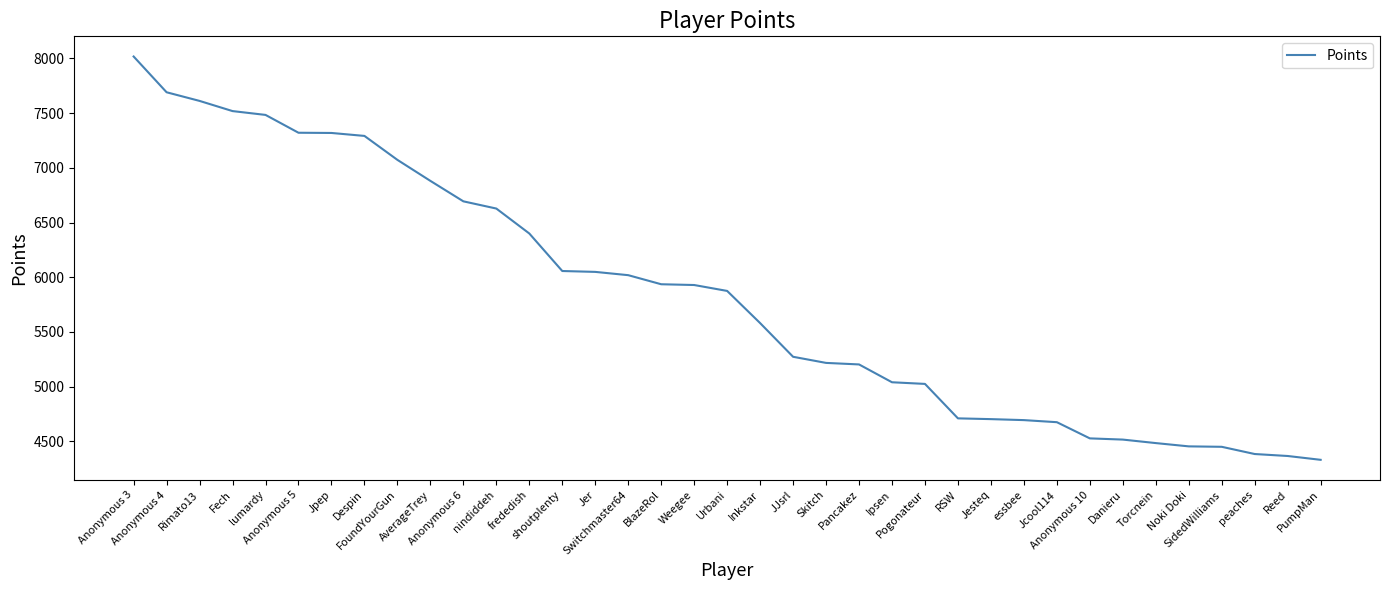

What is the change in value from lumardy to Jcool114?

-2809